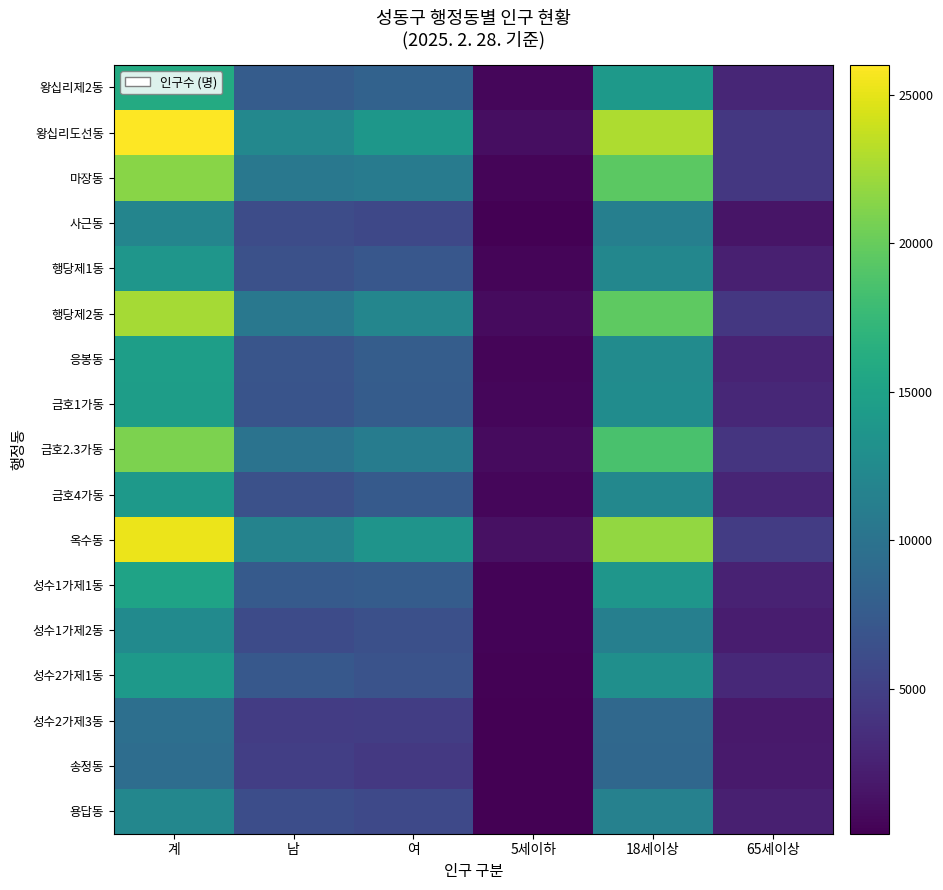

Count the number of data series in this chart.

17